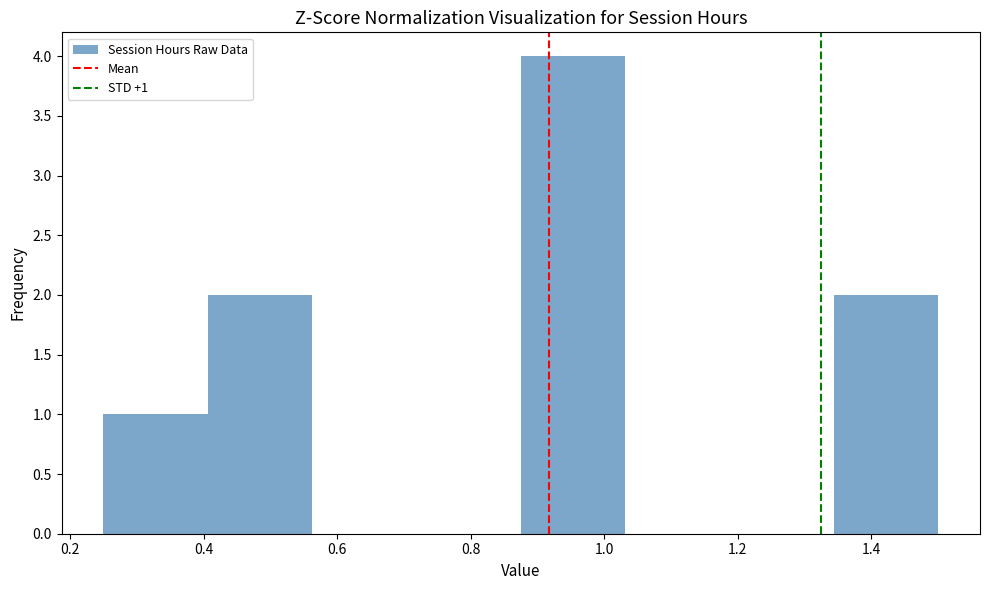

Which range on the x-axis has the tallest bar?

0.88 to 1.04